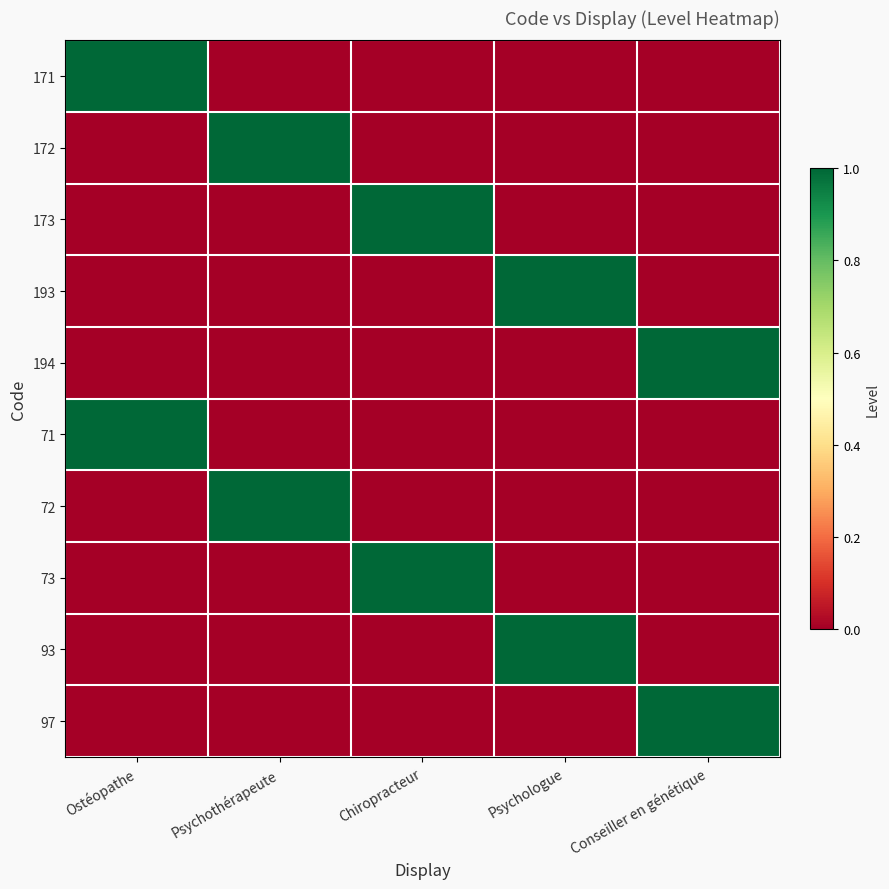

At which category is the sum across all series the highest?

Ostéopathe